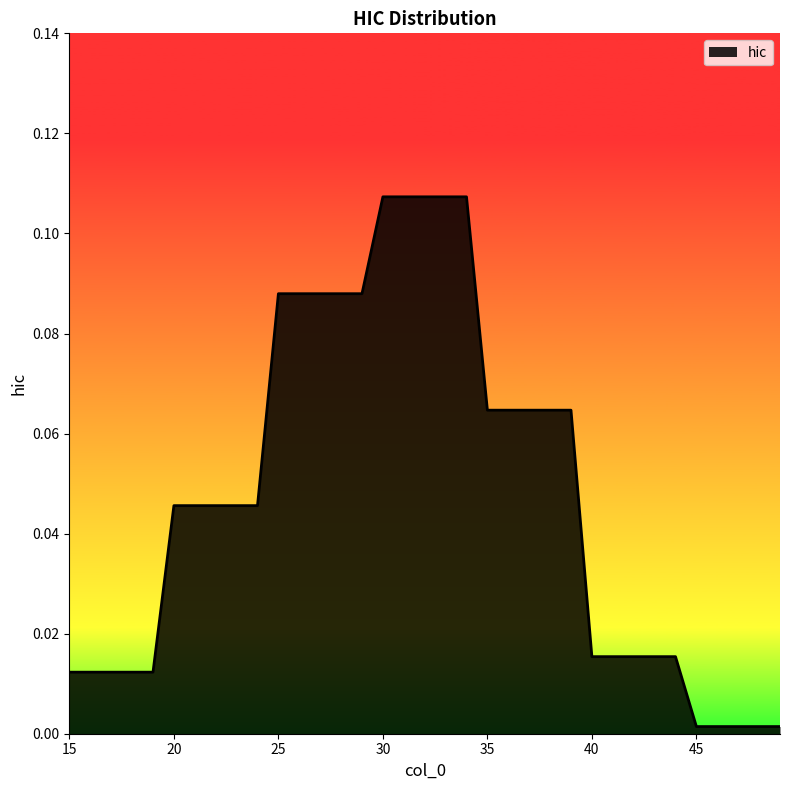

Reading left to right, extract all data points from this chart.

15=0.0	16=0.0	17=0.0	18=0.0	19=0.0	20=0.0	21=0.0	22=0.0	23=0.0	24=0.0	25=0.1	26=0.1	27=0.1	28=0.1	29=0.1	30=0.1	31=0.1	32=0.1	33=0.1	34=0.1	35=0.1	36=0.1	37=0.1	38=0.1	39=0.1	40=0.0	41=0.0	42=0.0	43=0.0	44=0.0	45=0.0	46=0.0	47=0.0	48=0.0	49=0.0